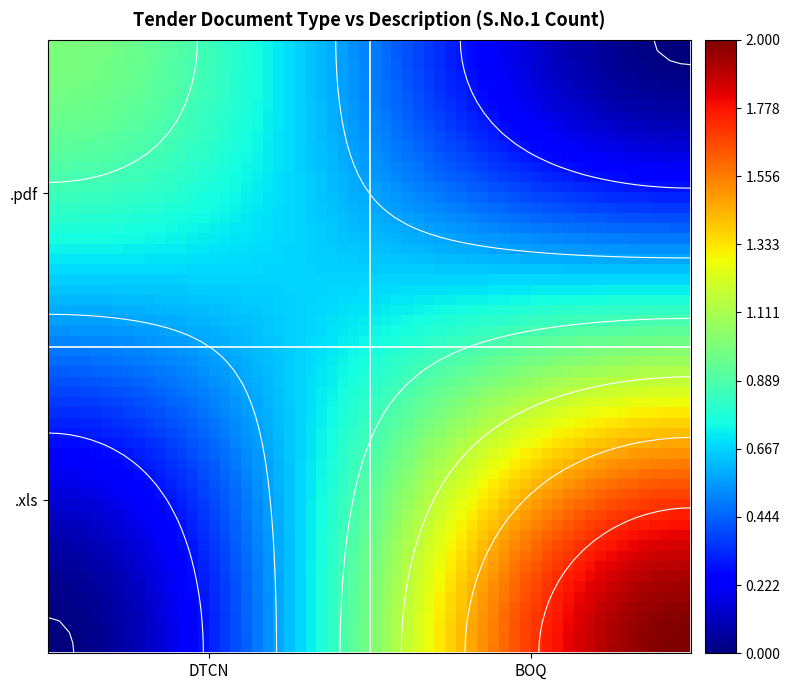

Which series has the largest total across all categories?

.xls